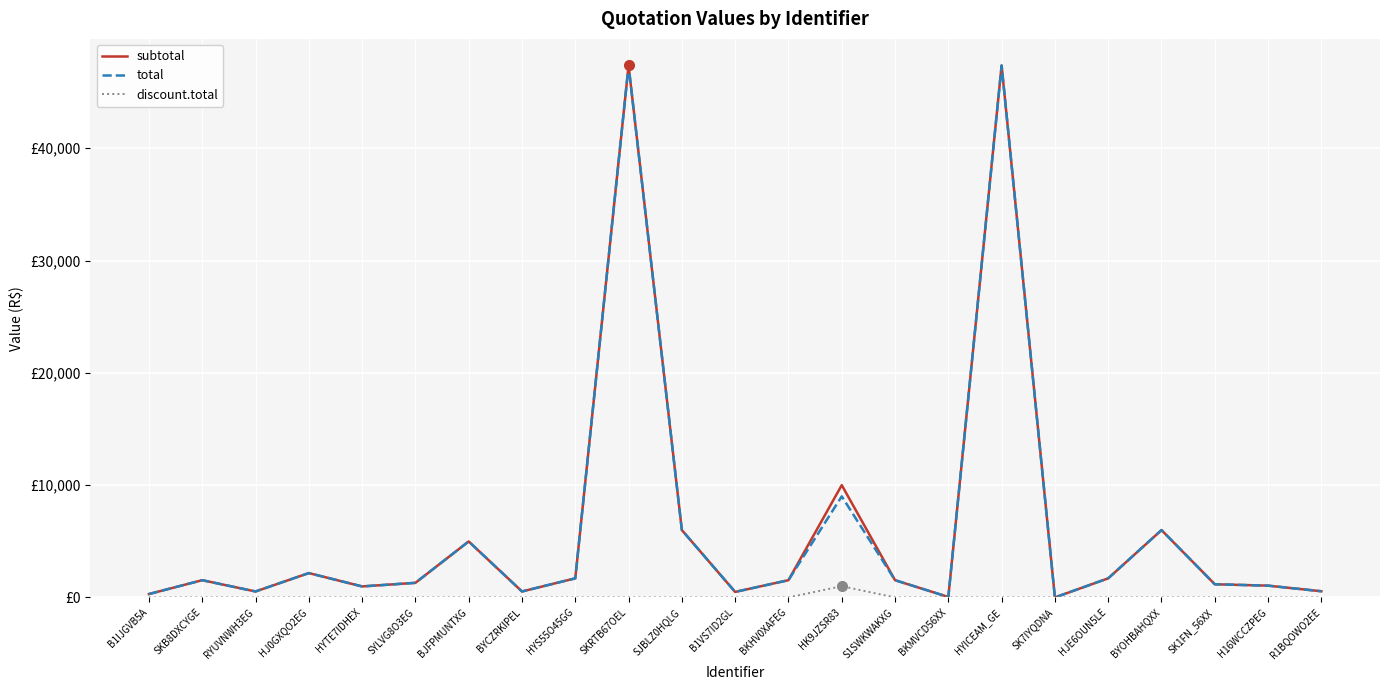

What are all the series names shown in the legend?

subtotal, total, discount.total